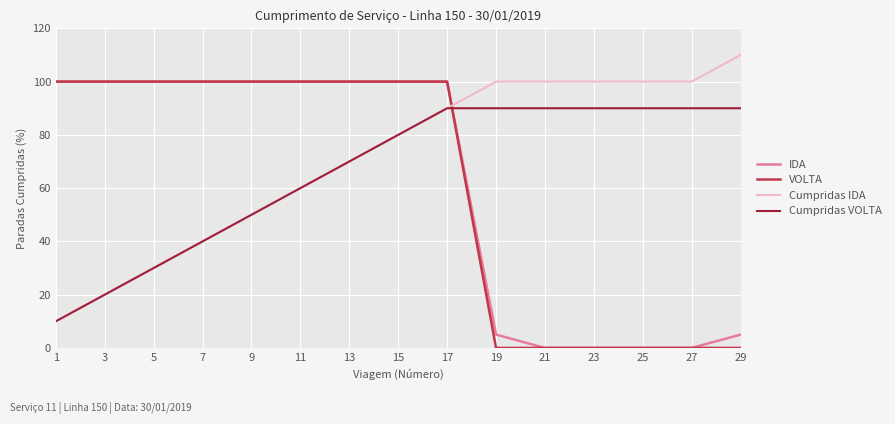

What value does the Cumpridas IDA series have at 27, to the nearest 5?

100